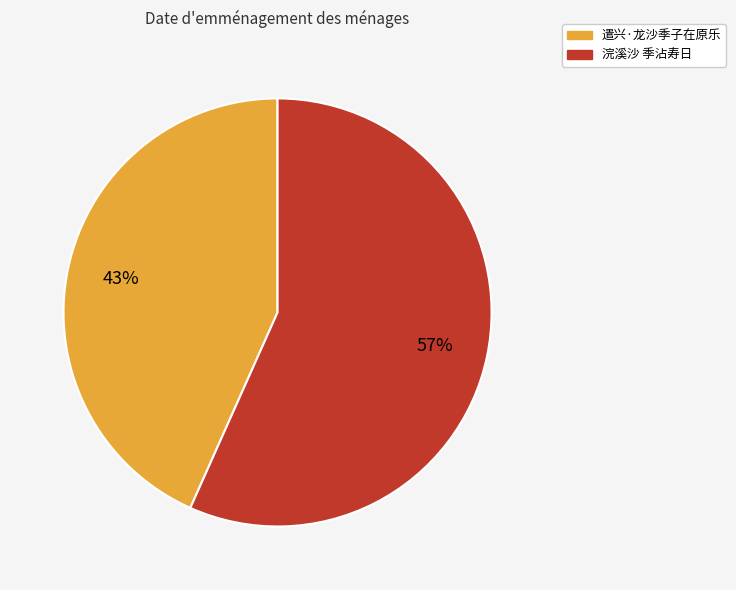

Count the number of slices in the pie.

2